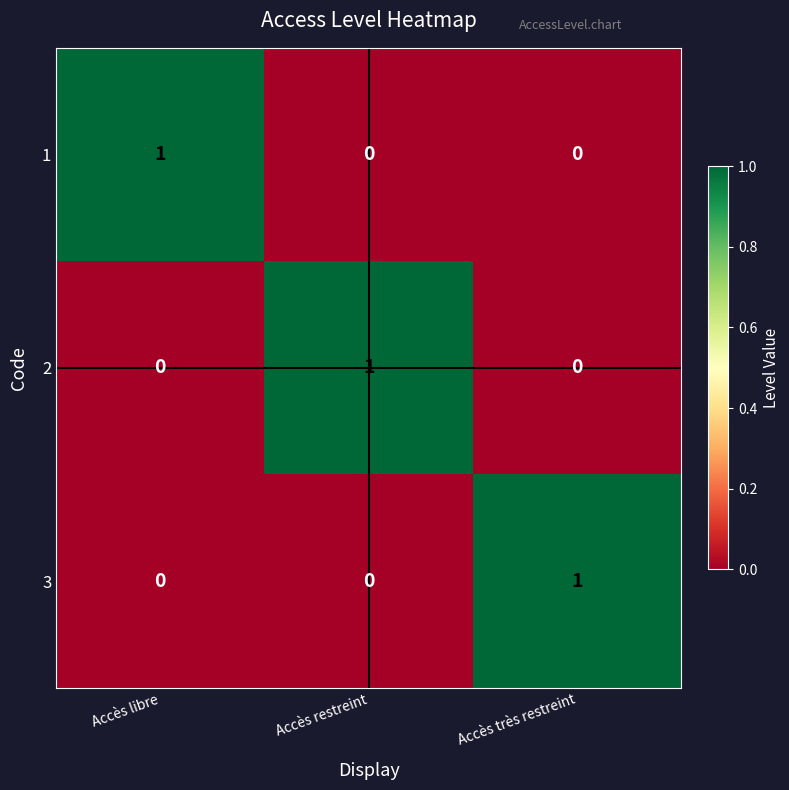

At which label does 1 reach its peak?

Accès libre